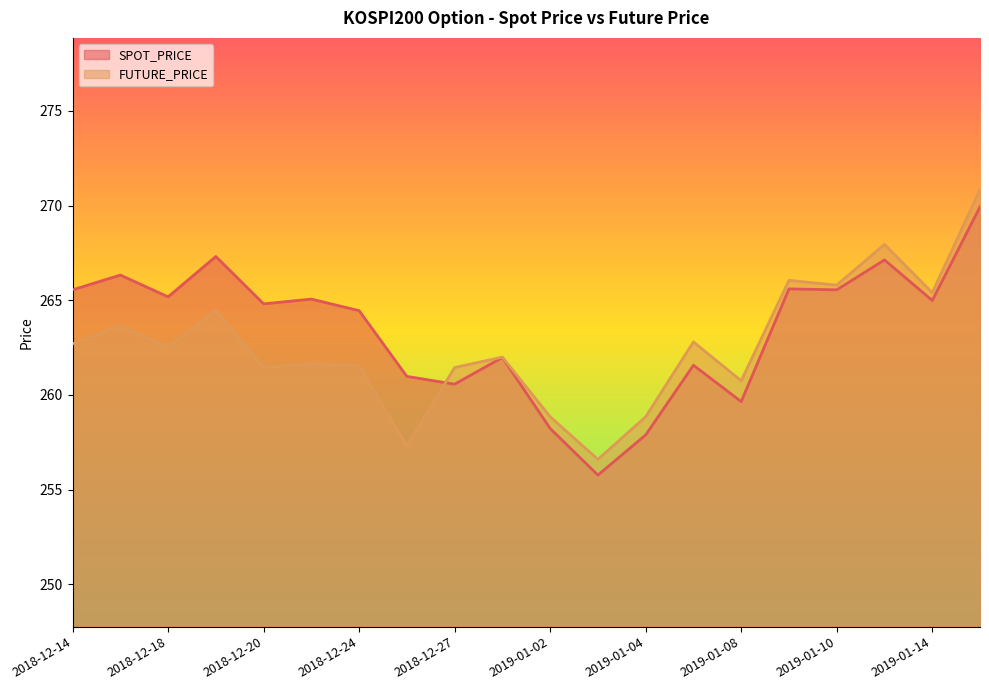

Between 2019-01-14 and 2019-01-07, which is larger?

2019-01-14